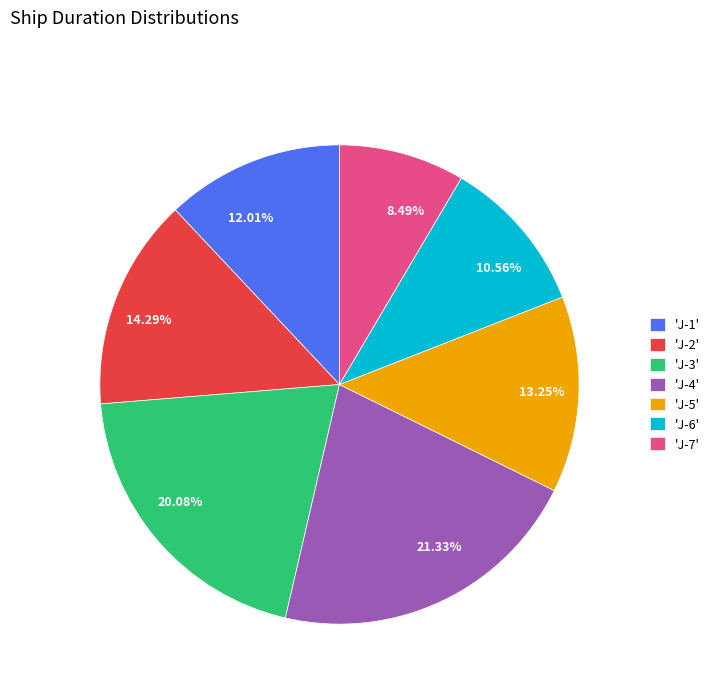

Is there a majority slice in this chart?

No